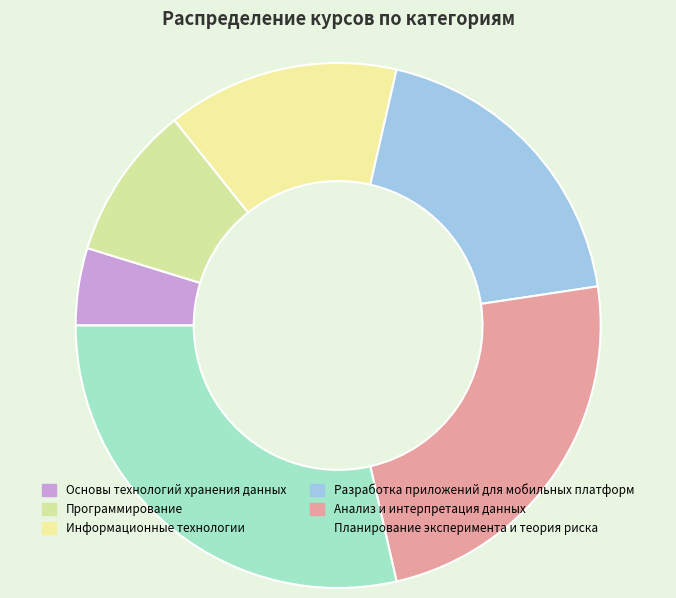

What is the smallest slice in the pie chart?

Основы технологий хранения данных